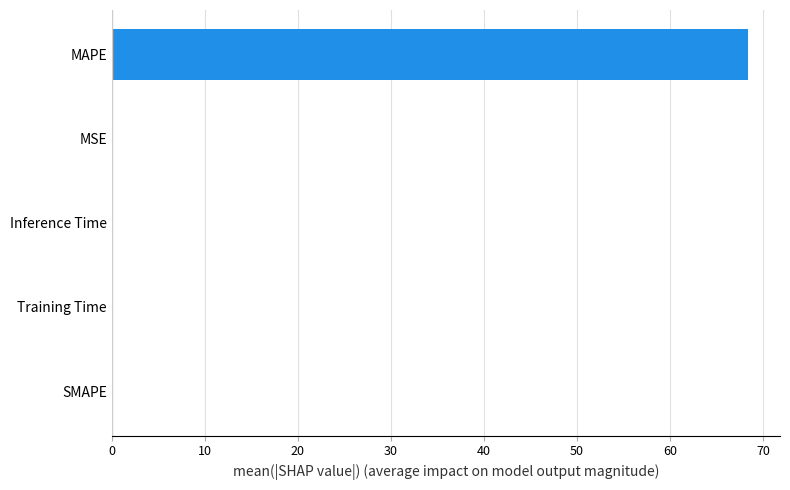

The value at Inference Time is 0.0. True or false?

True